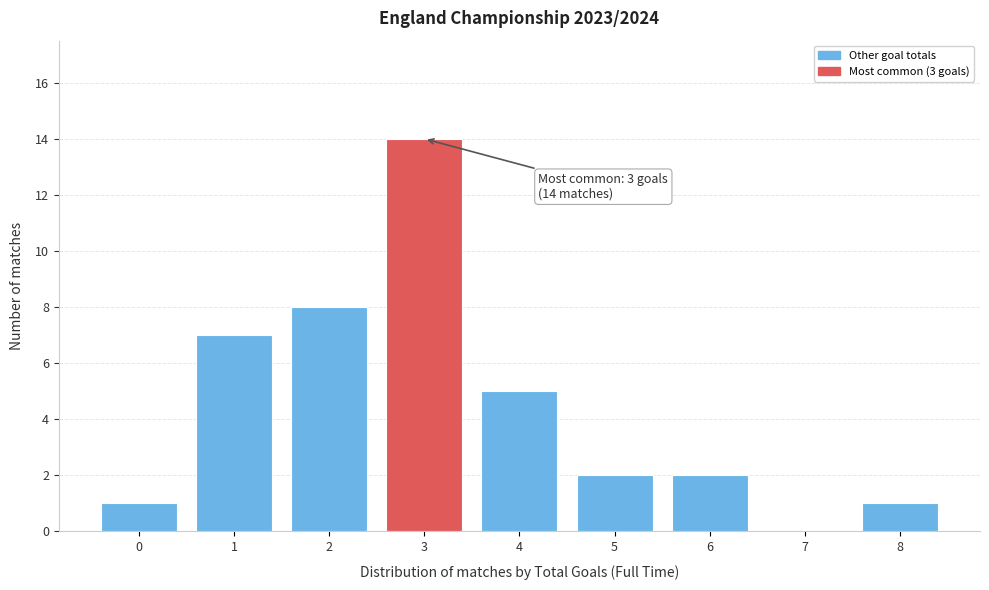

Reading left to right, what are all the values shown in this chart?

0=1	1=7	2=8	3=14	4=5	5=2	6=2	7=0	8=1